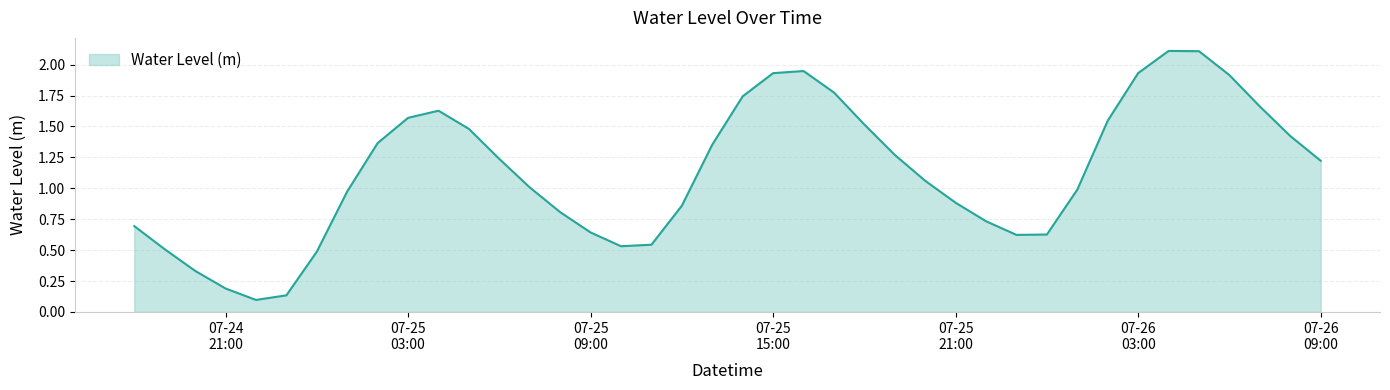

List the labels in order of value, smallest first.

2023-07-24 22:00:00, 2023-07-24 23:00:00, 2023-07-24 21:00:00, 2023-07-24 20:00:00, 2023-07-25 00:00:00, 2023-07-24 19:00:00, 2023-07-25 10:00:00, 2023-07-25 11:00:00, 2023-07-25 23:00:00, 2023-07-26 00:00:00, 2023-07-25 09:00:00, 2023-07-24 18:00:00, 2023-07-25 22:00:00, 2023-07-25 08:00:00, 2023-07-25 12:00:00, 2023-07-25 21:00:00, 2023-07-25 01:00:00, 2023-07-26 01:00:00, 2023-07-25 07:00:00, 2023-07-25 20:00:00, 2023-07-26 09:00:00, 2023-07-25 06:00:00, 2023-07-25 19:00:00, 2023-07-25 13:00:00, 2023-07-25 02:00:00, 2023-07-26 08:00:00, 2023-07-25 05:00:00, 2023-07-25 18:00:00, 2023-07-26 02:00:00, 2023-07-25 03:00:00, 2023-07-25 04:00:00, 2023-07-26 07:00:00, 2023-07-25 14:00:00, 2023-07-25 17:00:00, 2023-07-26 06:00:00, 2023-07-25 15:00:00, 2023-07-26 03:00:00, 2023-07-25 16:00:00, 2023-07-26 05:00:00, 2023-07-26 04:00:00